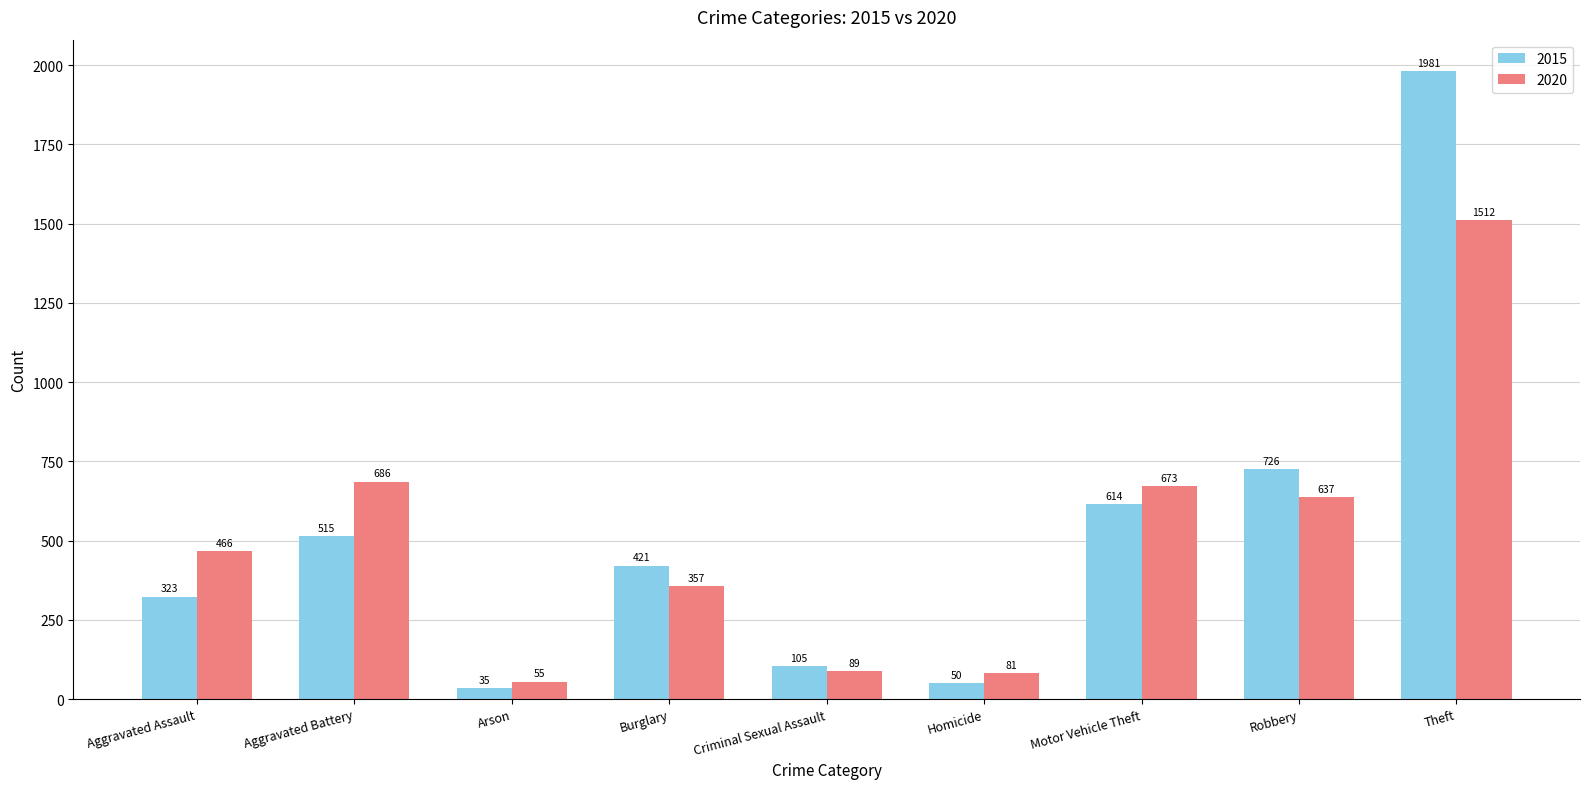

Where is 2020 nearest to the value 783?

Aggravated Battery